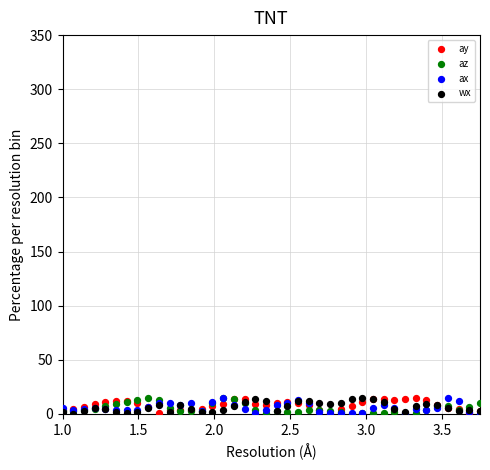

What are all the series names shown in the legend?

ay, az, ax, wx